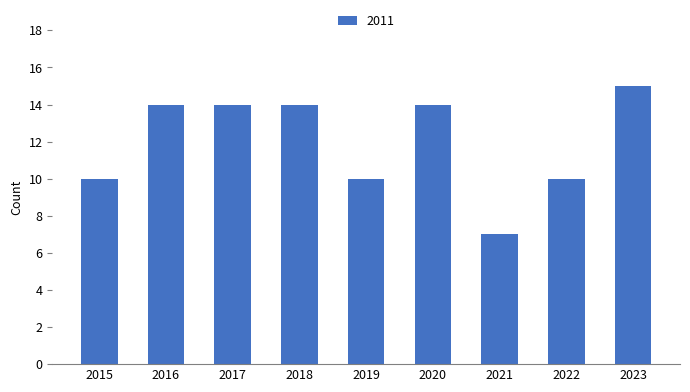

True or false: the data shows 7 at 2021.

True